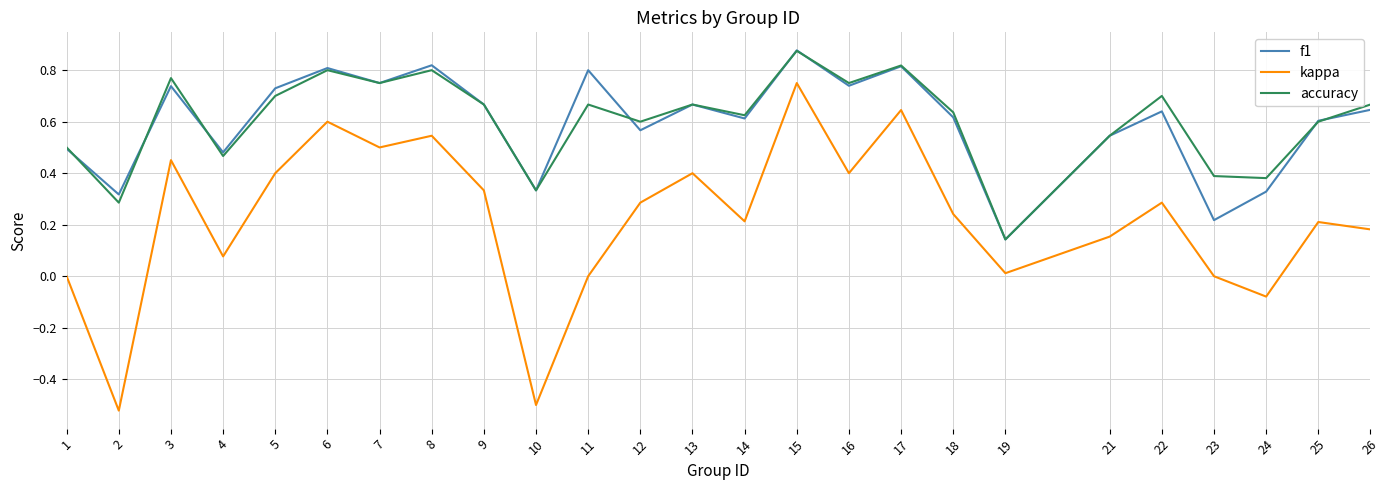

At how many categories does at least one series exceed 0?

25